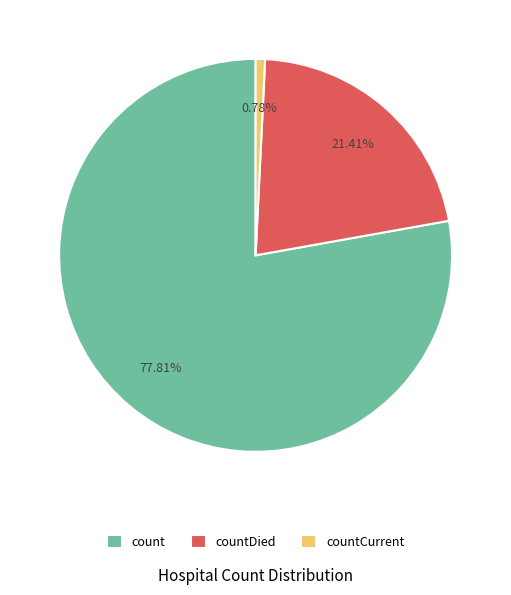

Combined, do countDied and countCurrent account for over 50%?

No